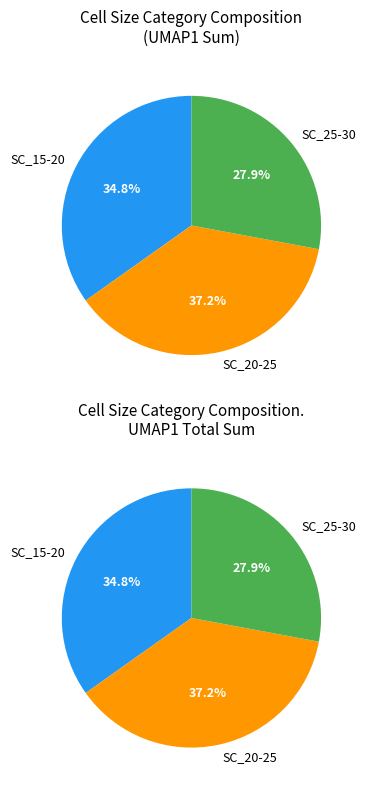

Do SC_20-25 and SC_20-25 together represent more than half of the pie?

No